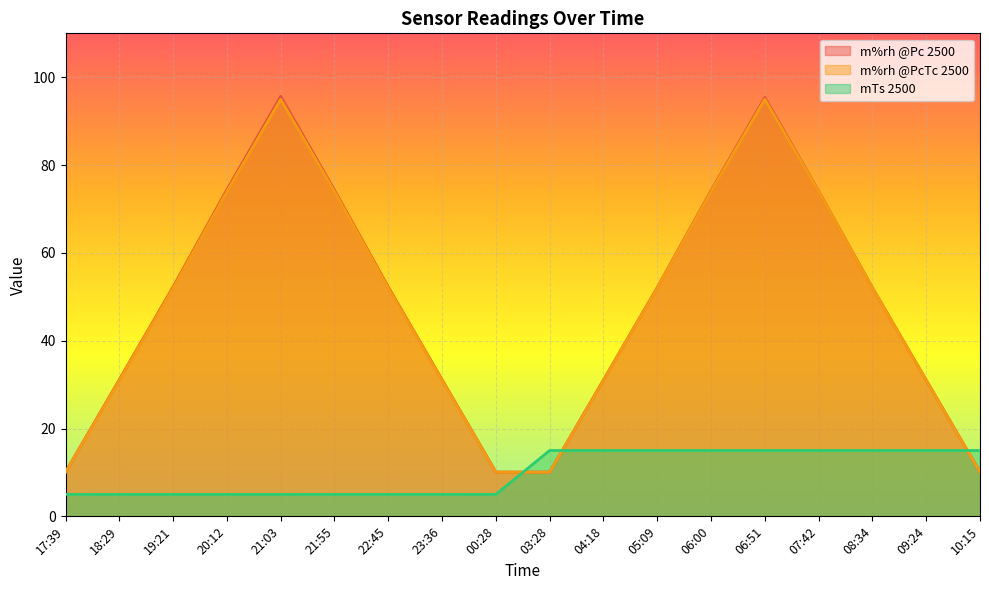

After their last crossing, which series has the higher values: m%rh @PcTc 2500 or mTs 2500?

mTs 2500